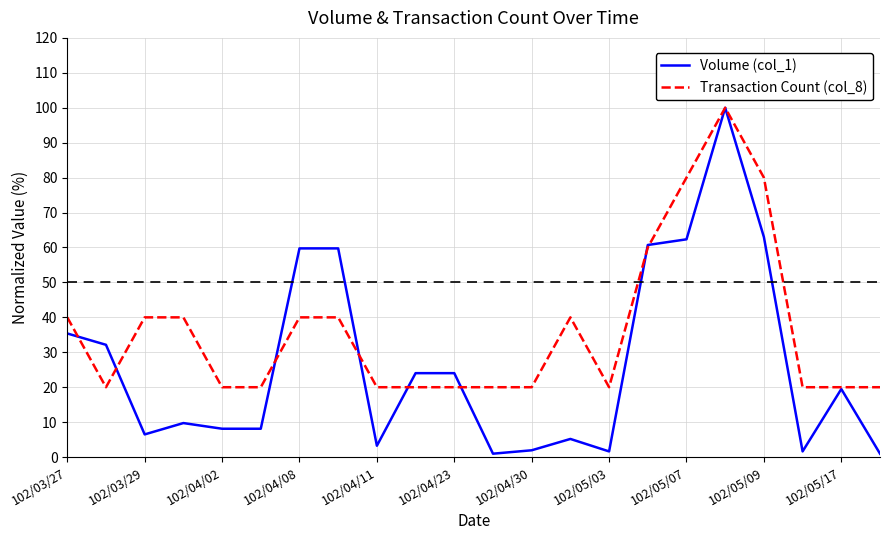

Which series has the widest spread of values?

Volume (col_1)